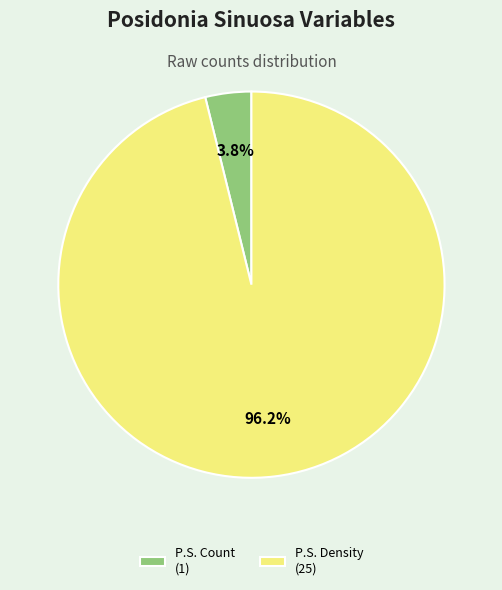

How many slices are in this pie chart?

2